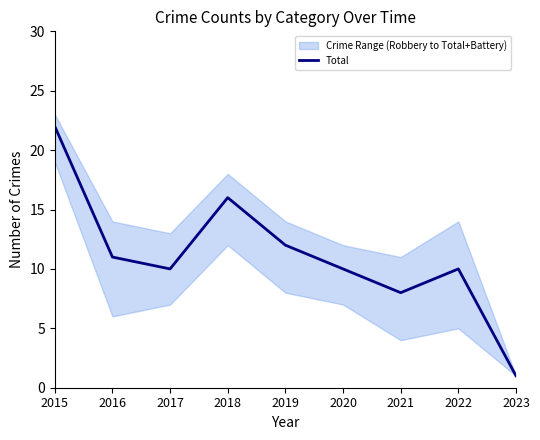

Which label corresponds to the smallest value in the chart?

2023